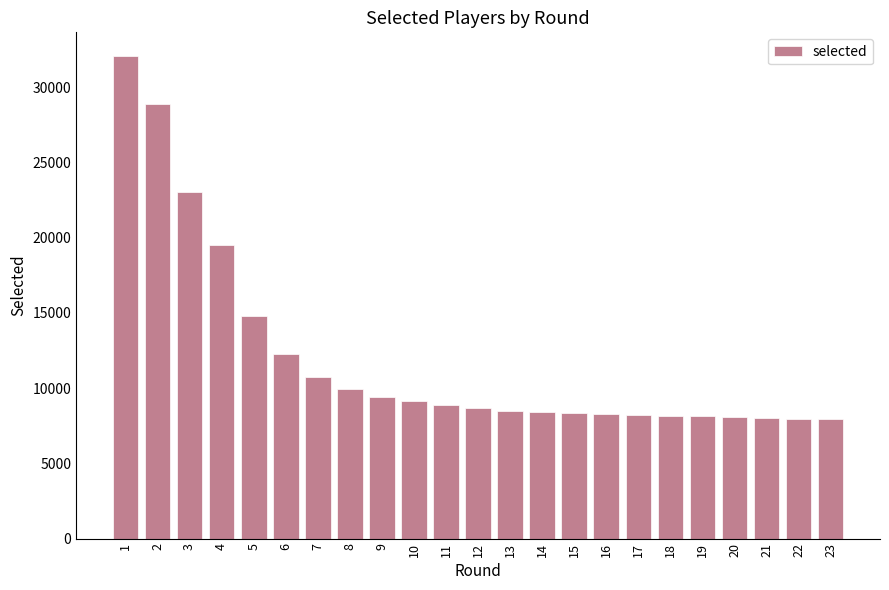

What is the value of the 15th bar from the left?

8339